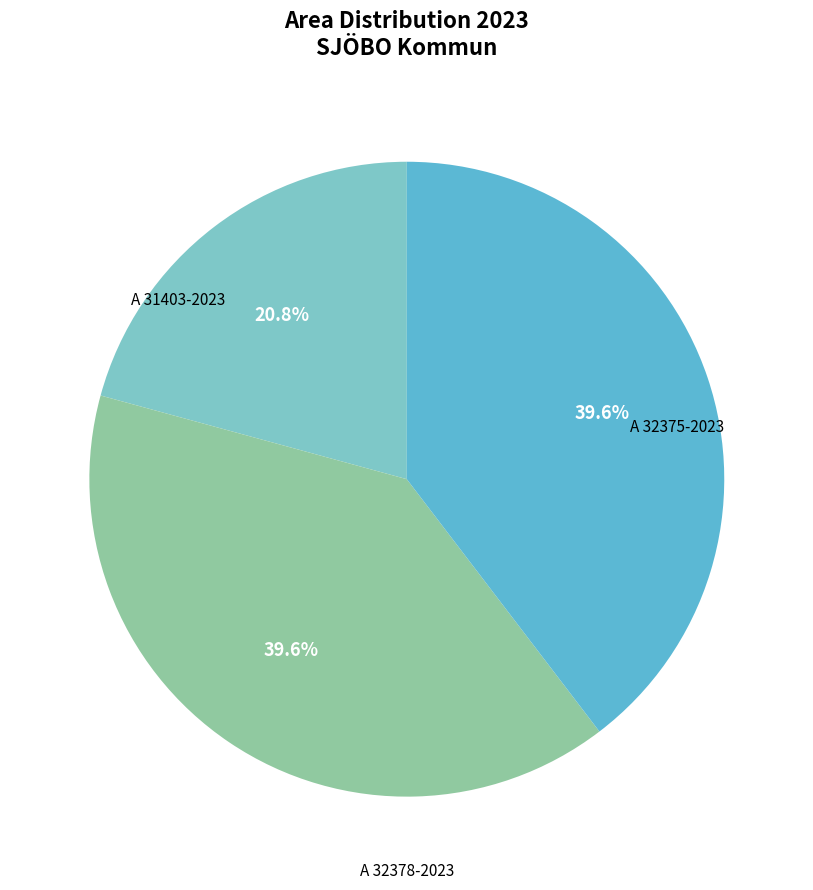

Does any single category account for the majority?

No